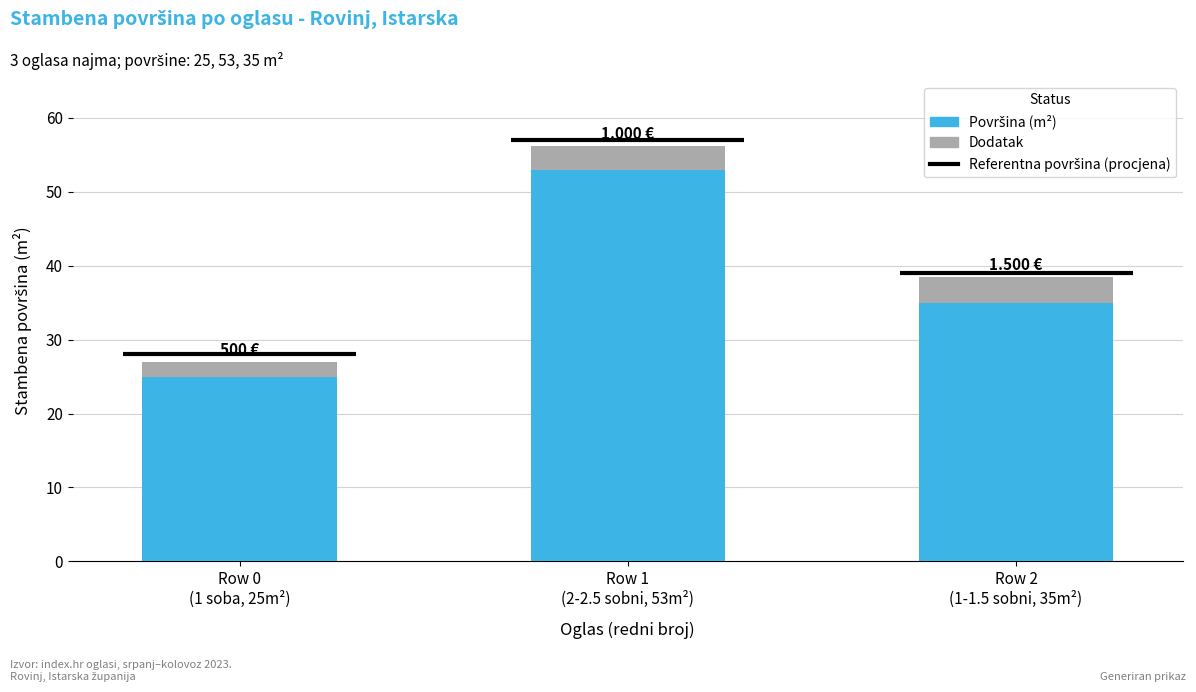

How many bars are there in total?

6